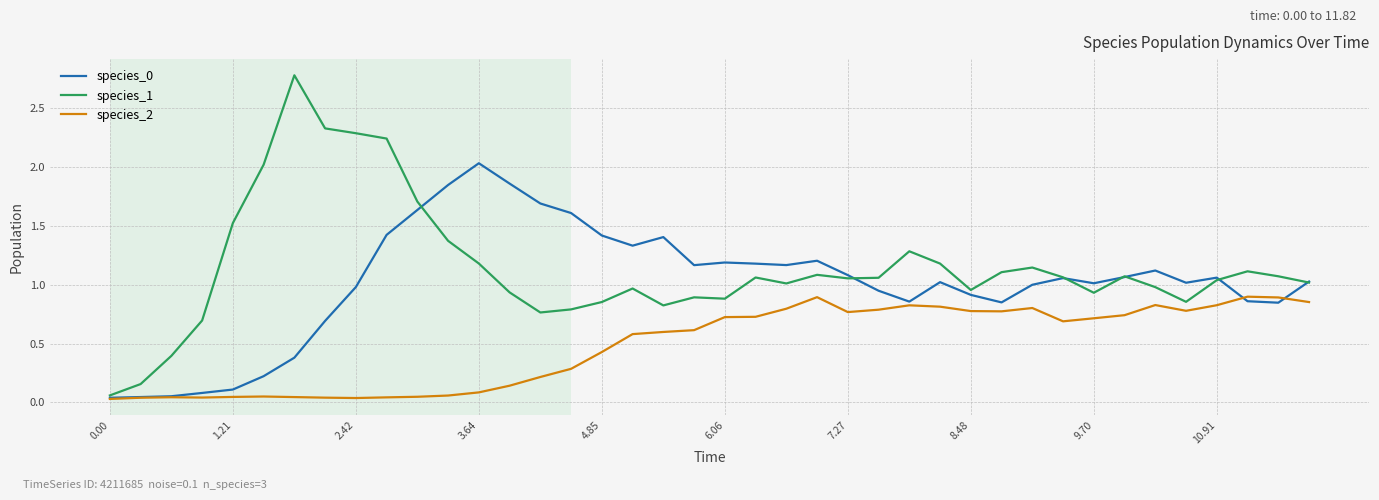

What is the maximum value for species_1?

2.8